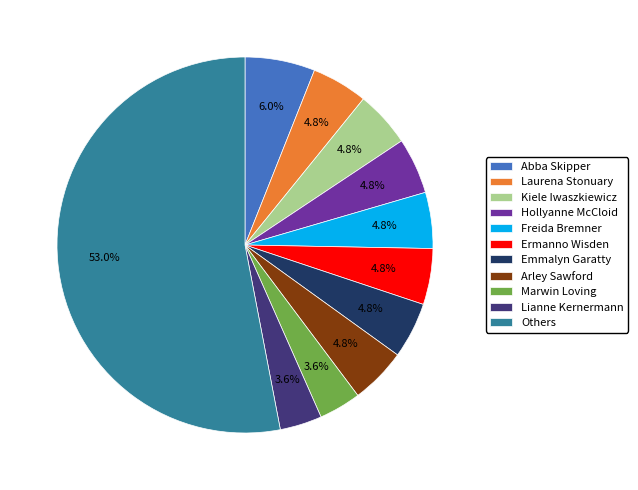

Which slice is the largest?

Others